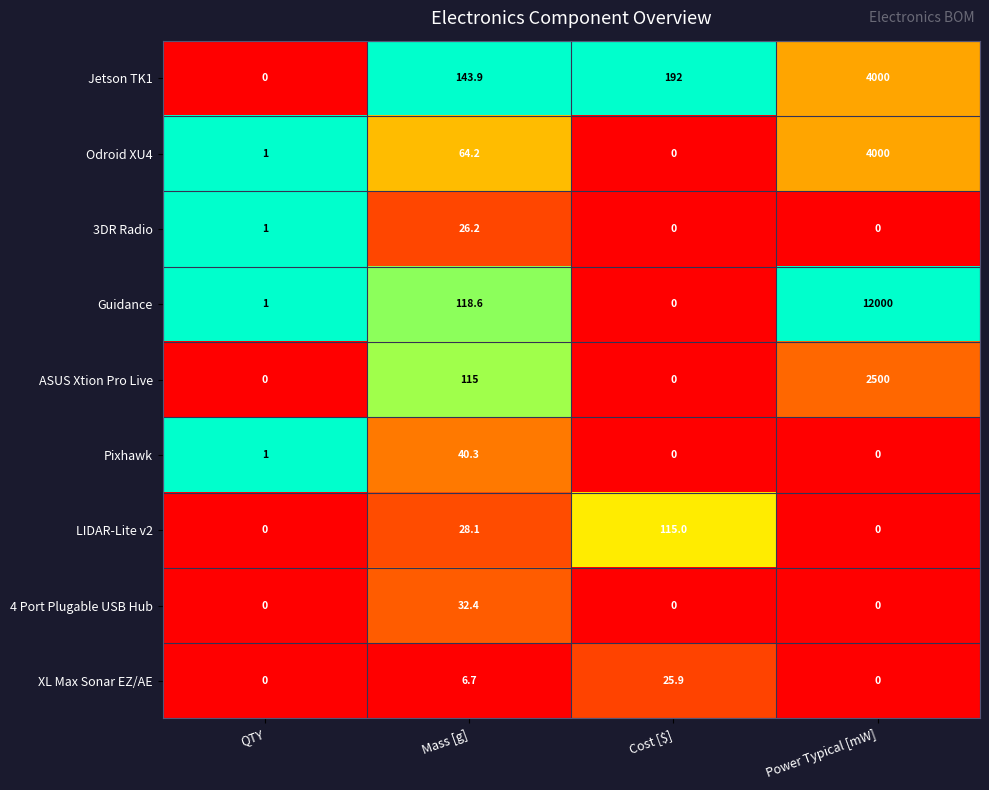

Rank the series at Mass [g] from lowest to highest value.

XL Max Sonar EZ/AE, 3DR Radio, LIDAR-Lite v2, 4 Port Plugable USB Hub, Pixhawk, Odroid XU4, ASUS Xtion Pro Live, Guidance, Jetson TK1